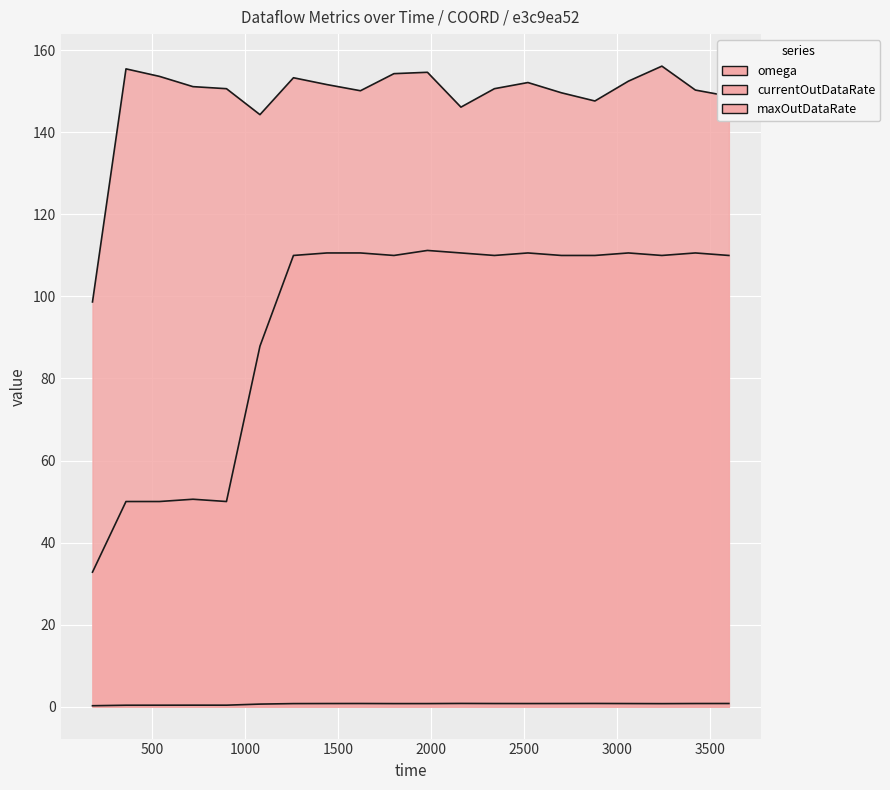

The maxOutDataRate series shows 224.2 at 16. True or false?

False